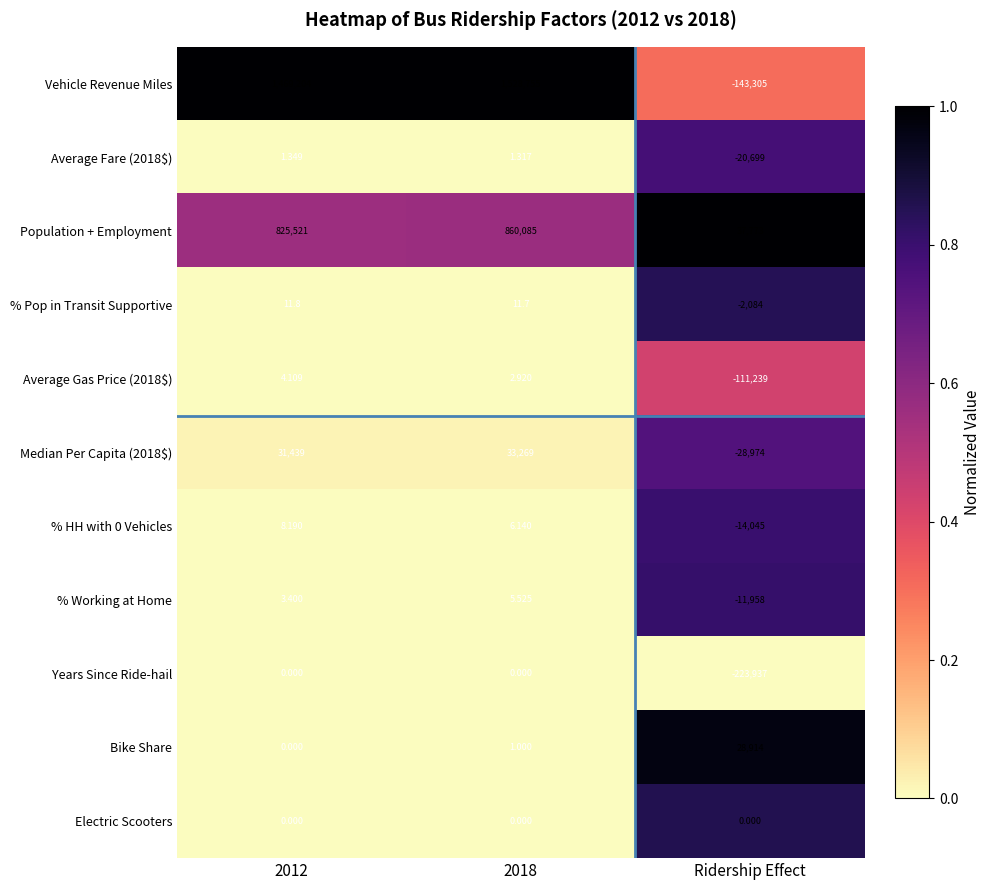

Which series changed the most between 2012 and 2018?

Vehicle Revenue Miles